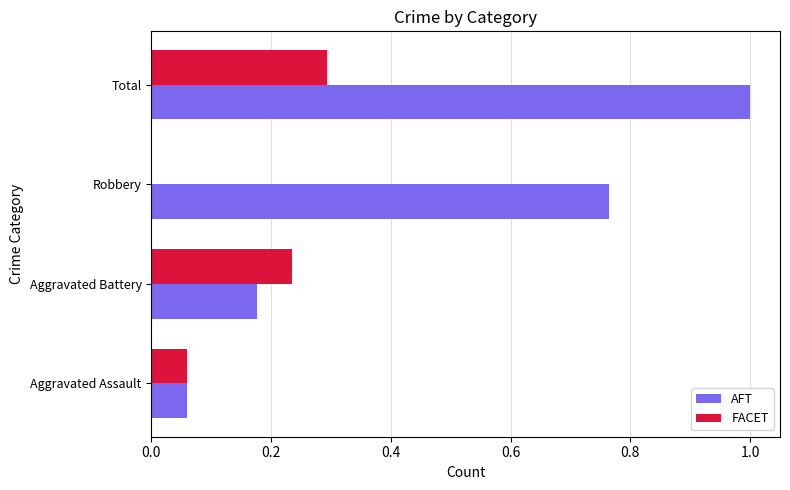

What is the sum of the FACET values at Robbery and Total?

0.3